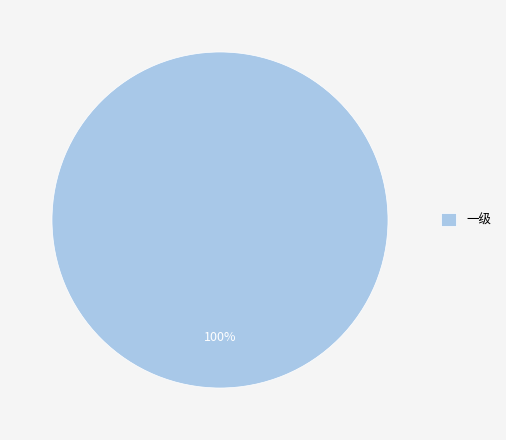

How many segments does this pie chart have?

1